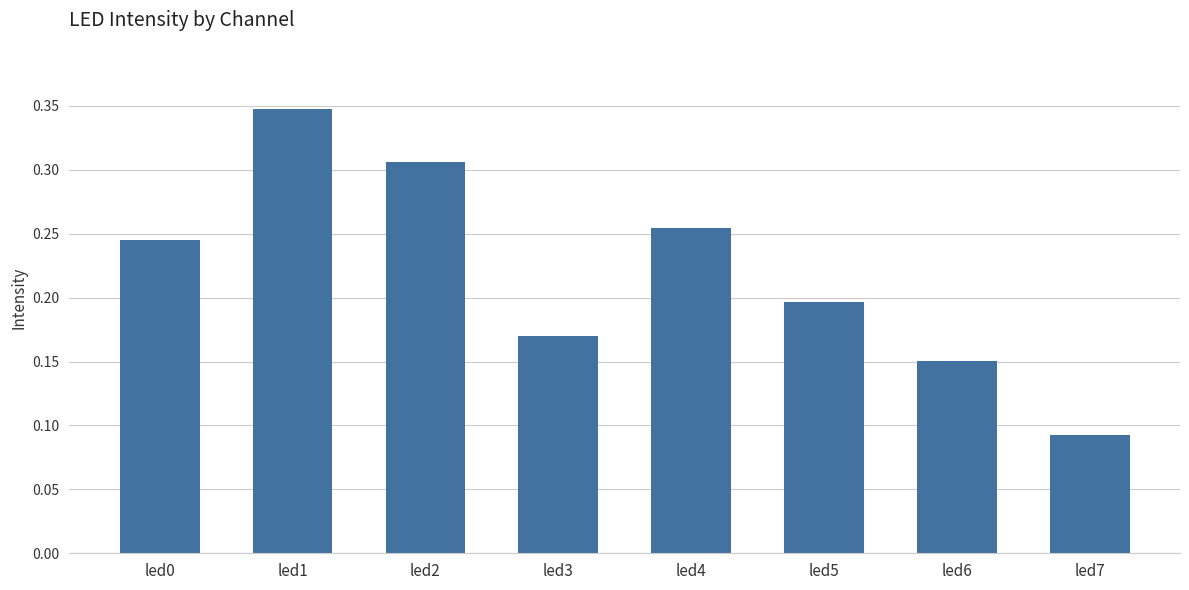

Where is the data nearest to the value 0?

led7